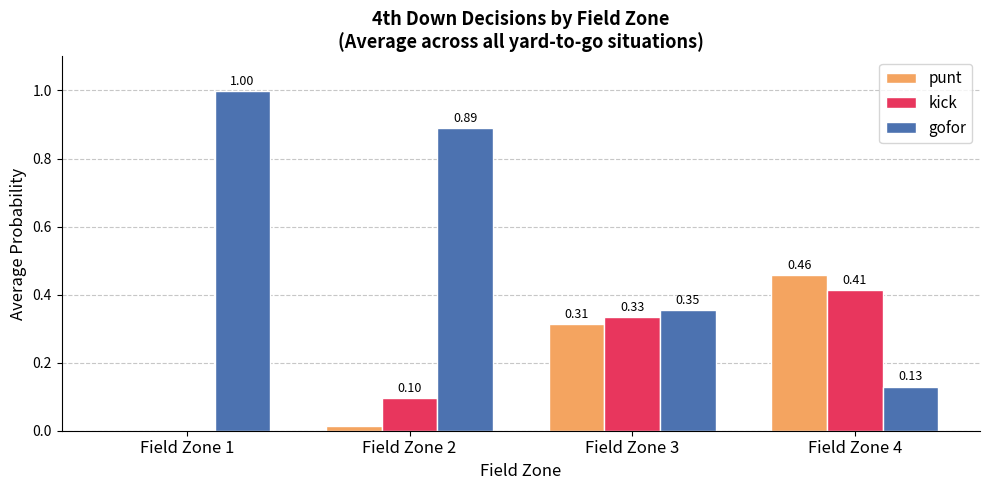

What is the total value across all series at Field Zone 4?

1.0